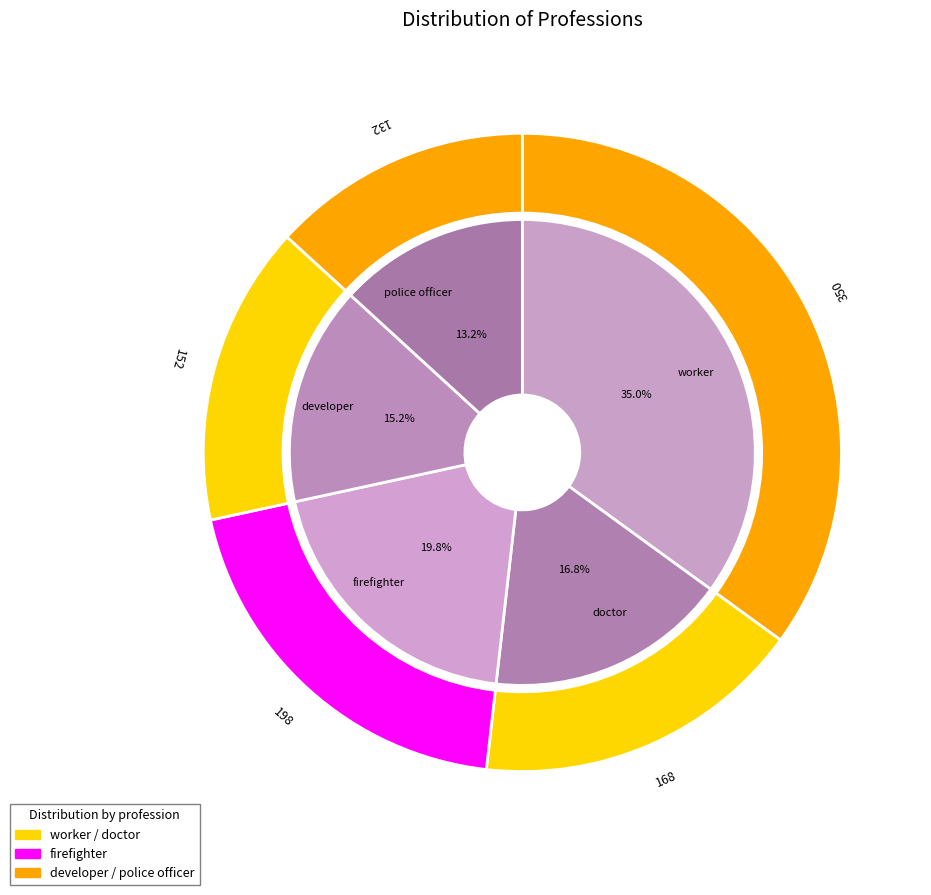

Does any single category account for the majority?

No